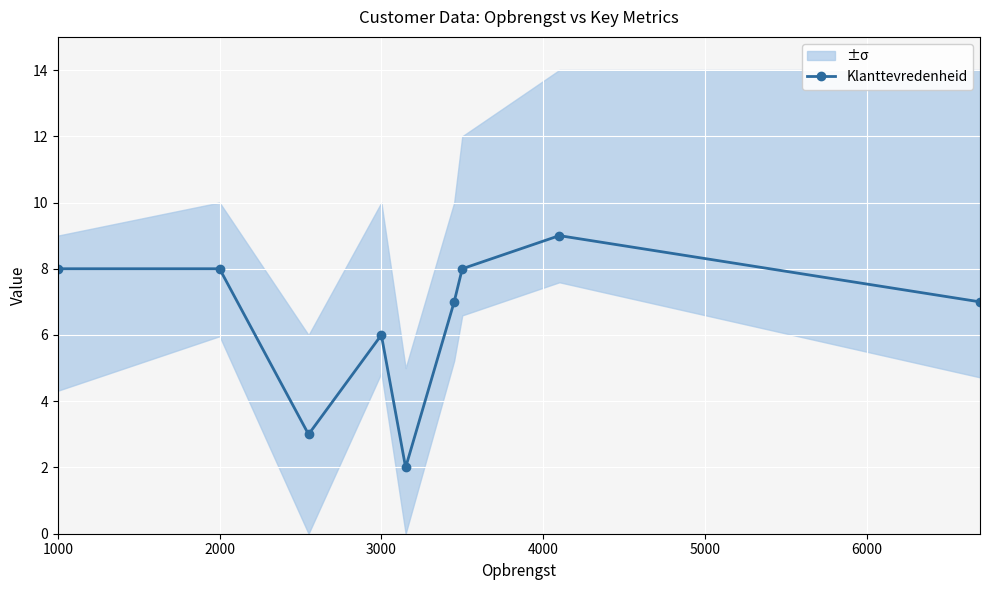

What is the minimum value shown in the chart?

2